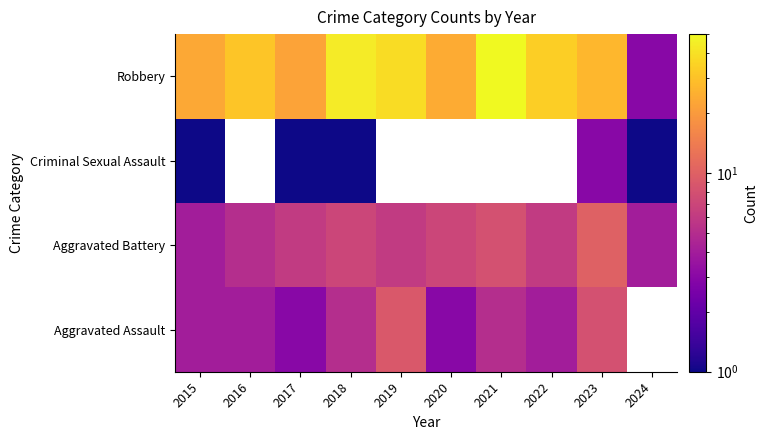

Which has a higher value, 2015 or 2023?

2023